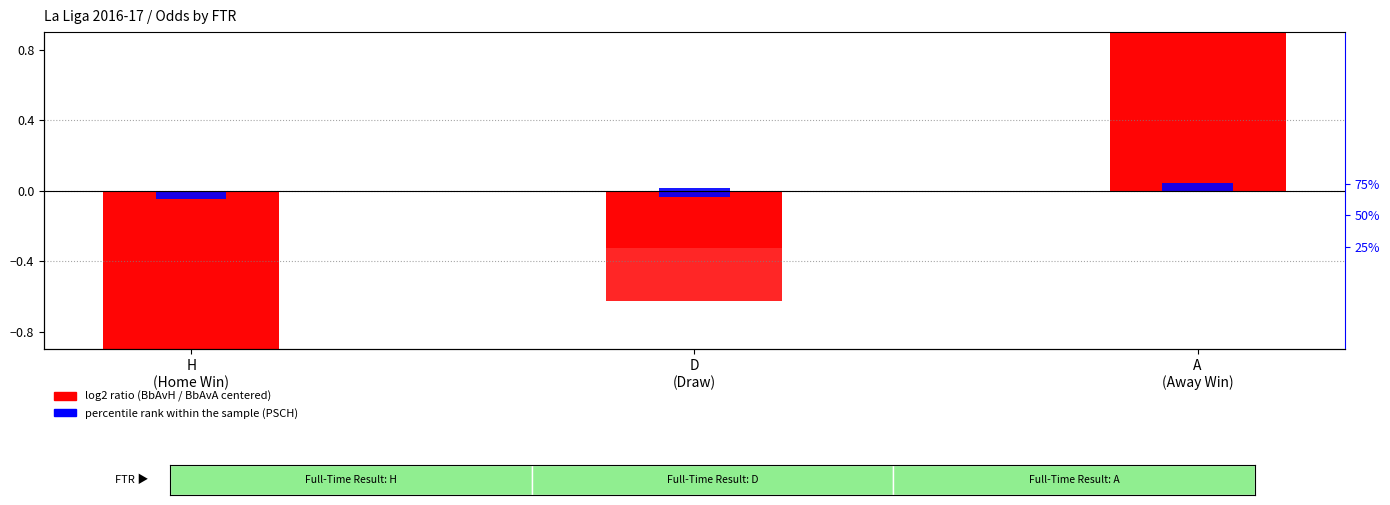

Reading left to right, extract all data points from this chart.

H
(Home Win)=-1.5	D
(Draw)=-0.6	A
(Away Win)=2.1